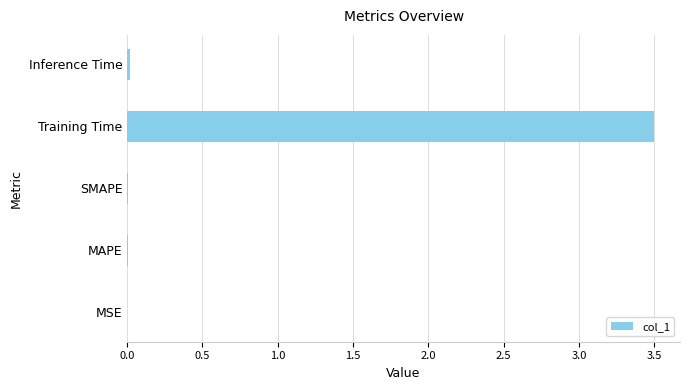

True or false: the data shows 0.0 at Inference Time.

True